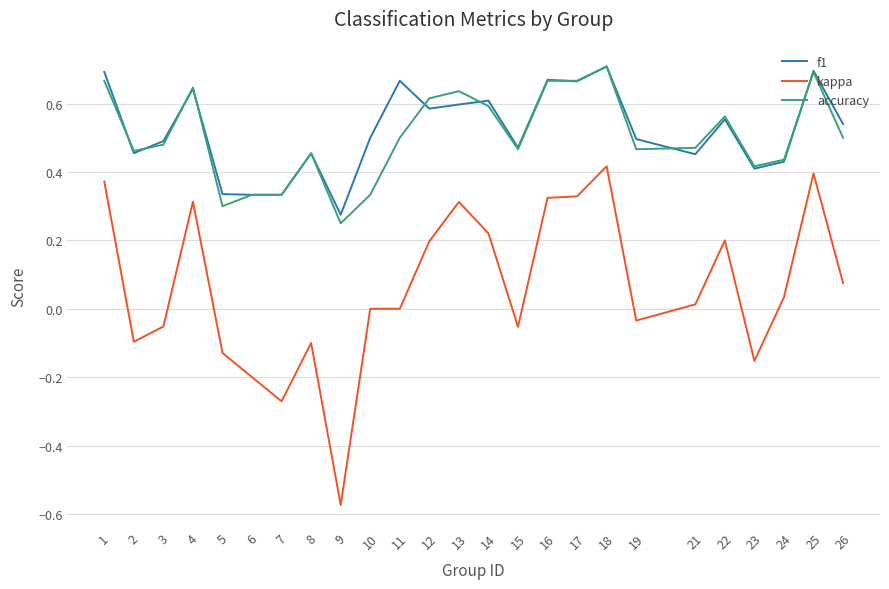

At which label does f1 reach its minimum?

9